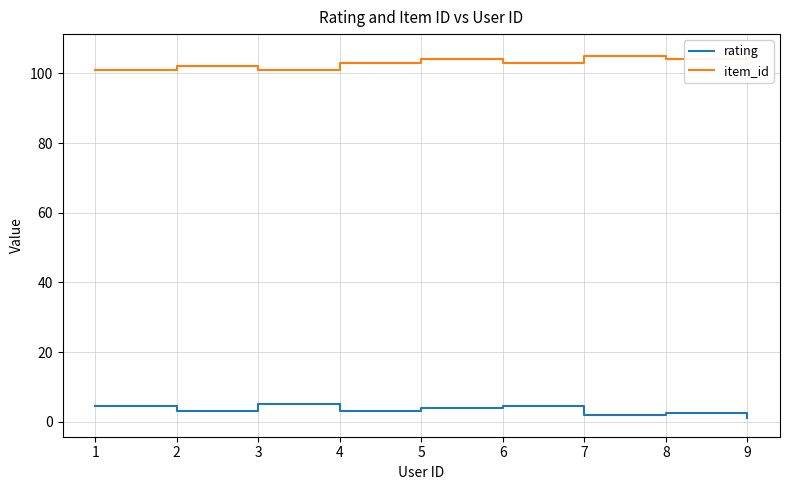

List the series in order of their overall mean, lowest first.

rating, item_id